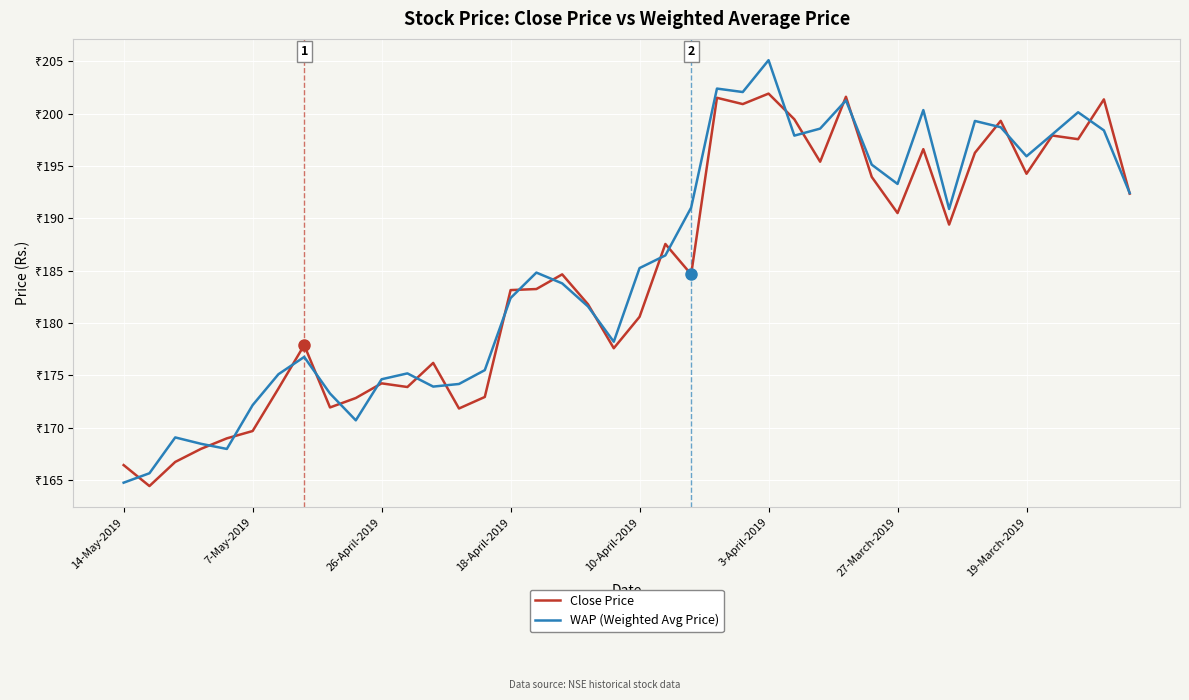

What are all the series names shown in the legend?

Close Price, WAP (Weighted Avg Price)